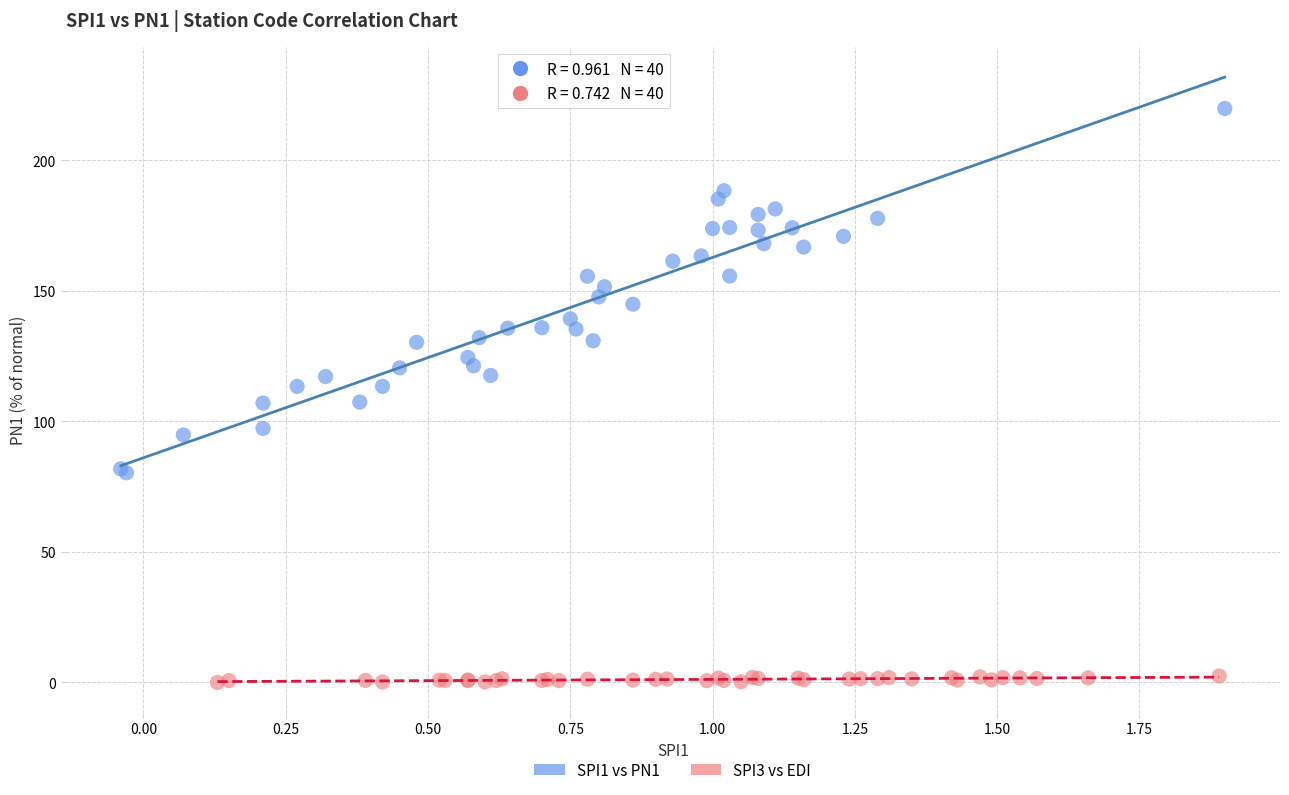

Which series has the largest Y range (max minus min)?

SPI1 vs PN1